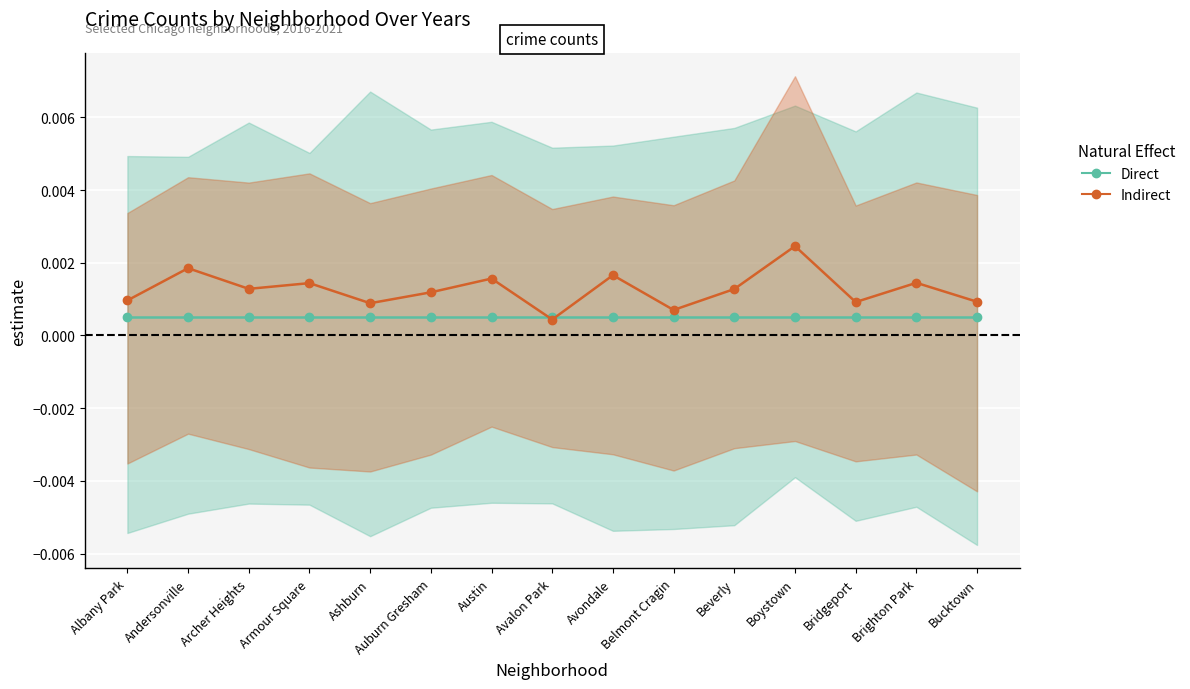

Is it true that Direct equals 0.0 at Austin?

True